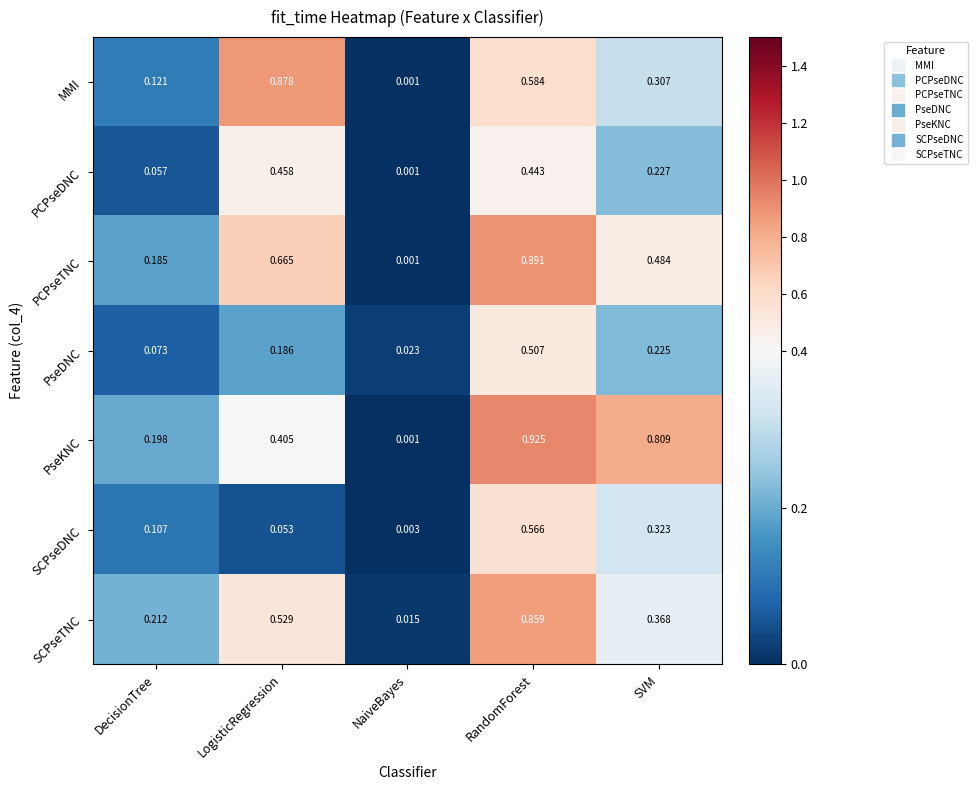

Count the number of categories in the chart.

5